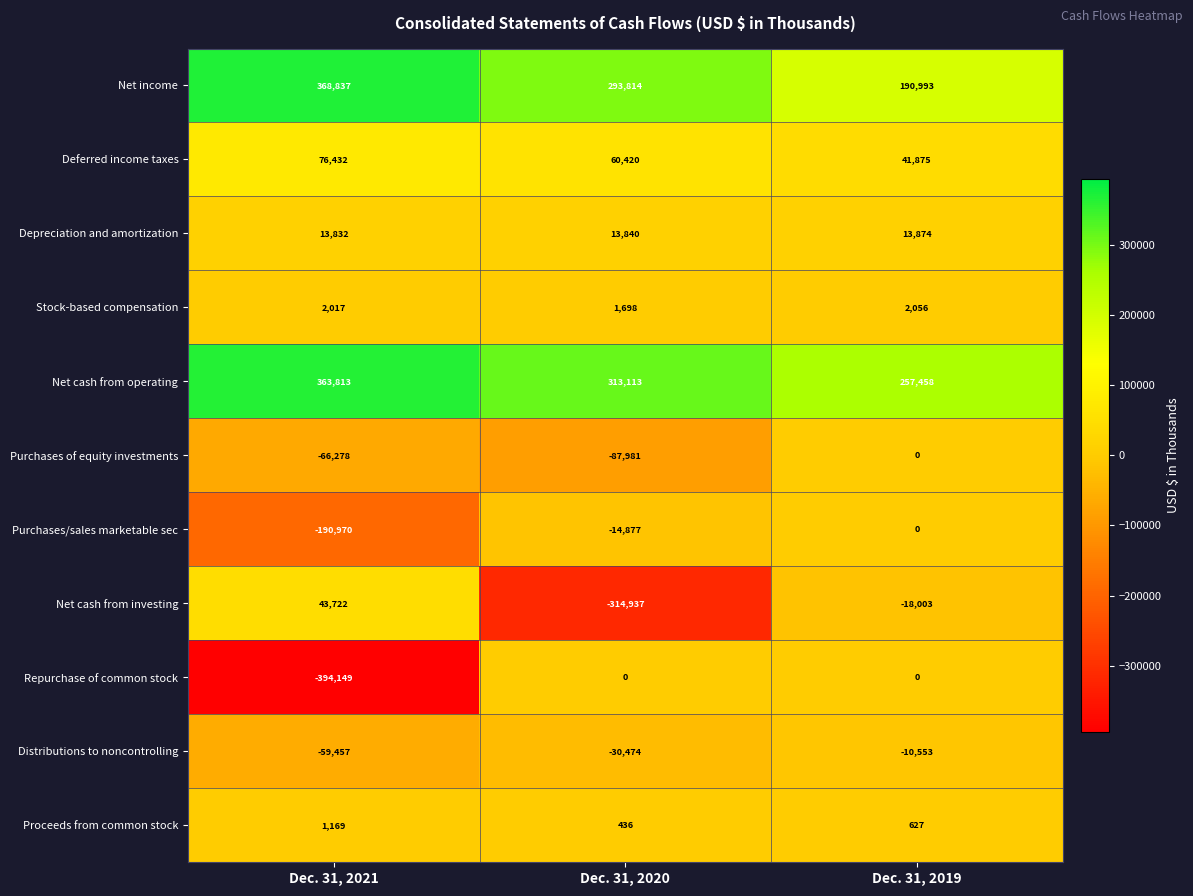

Rank the series at Dec. 31, 2020 from lowest to highest value.

Net cash from investing, Purchases of equity investments, Distributions to noncontrolling, Purchases/sales marketable sec, Repurchase of common stock, Proceeds from common stock, Stock-based compensation, Depreciation and amortization, Deferred income taxes, Net income, Net cash from operating